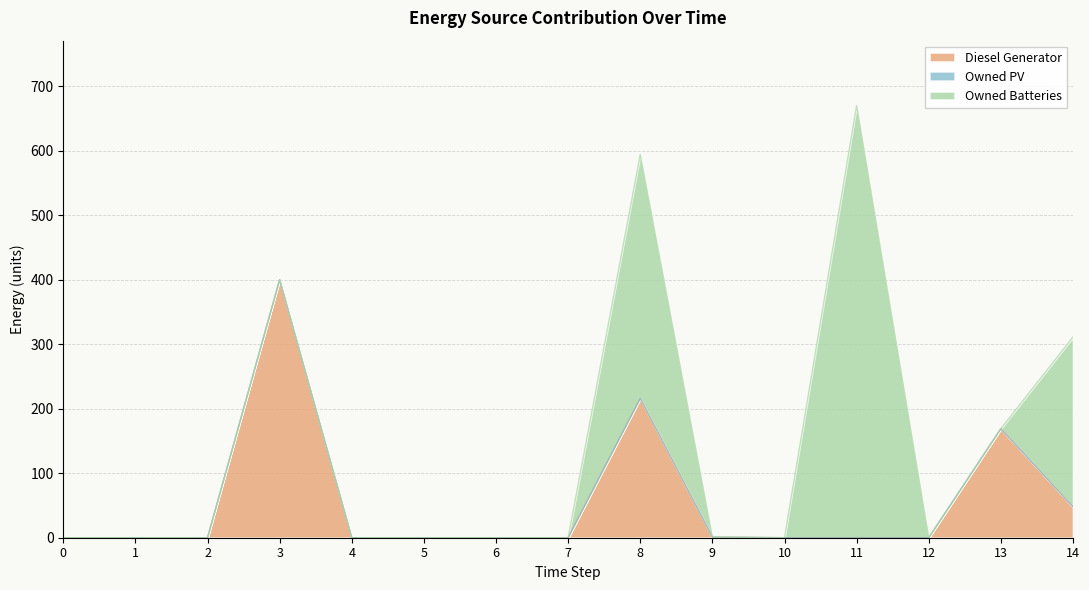

Reading left to right, extract all data points from this chart.

Diesel Generator: 0=0	1=0	2=0	3=400	4=0	5=0	6=0	7=0	8=216	9=1	10=0	11=0	12=0	13=169	14=48
Owned PV: 0=0	1=0	2=0	3=0	4=0	5=0	6=0	7=0	8=0	9=0	10=0	11=0	12=0	13=0	14=0
Owned Batteries: 0=0	1=0	2=0	3=0	4=0	5=0	6=0	7=0	8=378	9=0	10=0	11=670	12=0	13=0	14=263